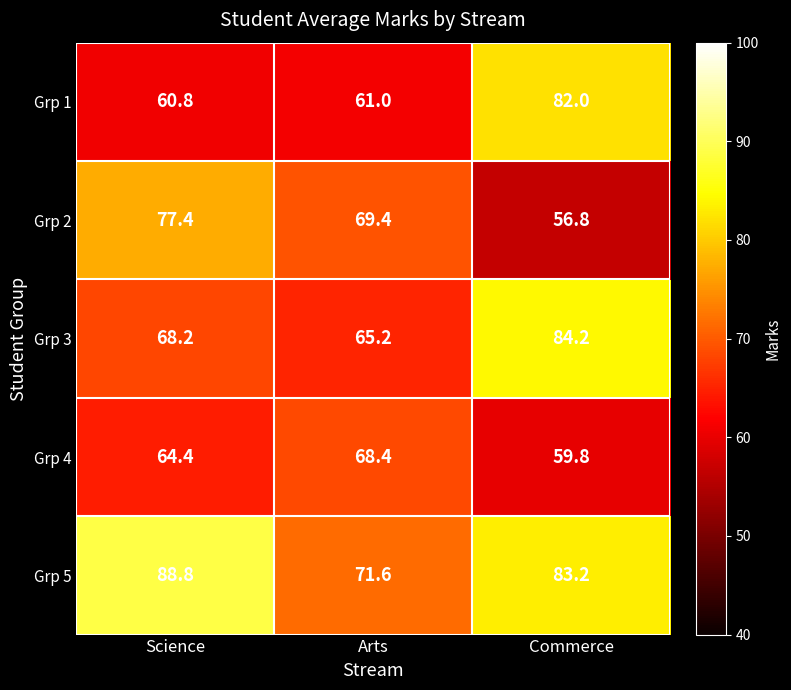

What is the spread (max minus min) of values at Commerce?

27.4